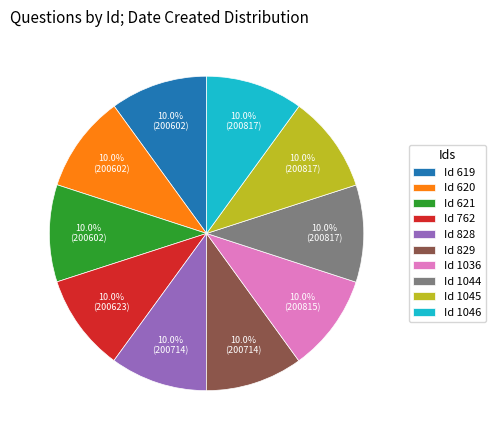

Approximately how many times larger is the value at Id 621 compared to Id 1044?

1.0